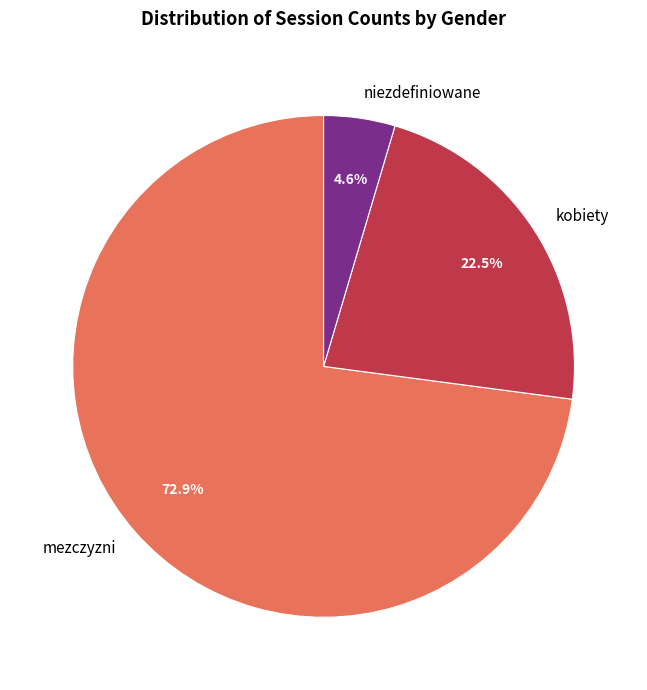

Rank the categories by value from highest to lowest.

mezczyzni, kobiety, niezdefiniowane